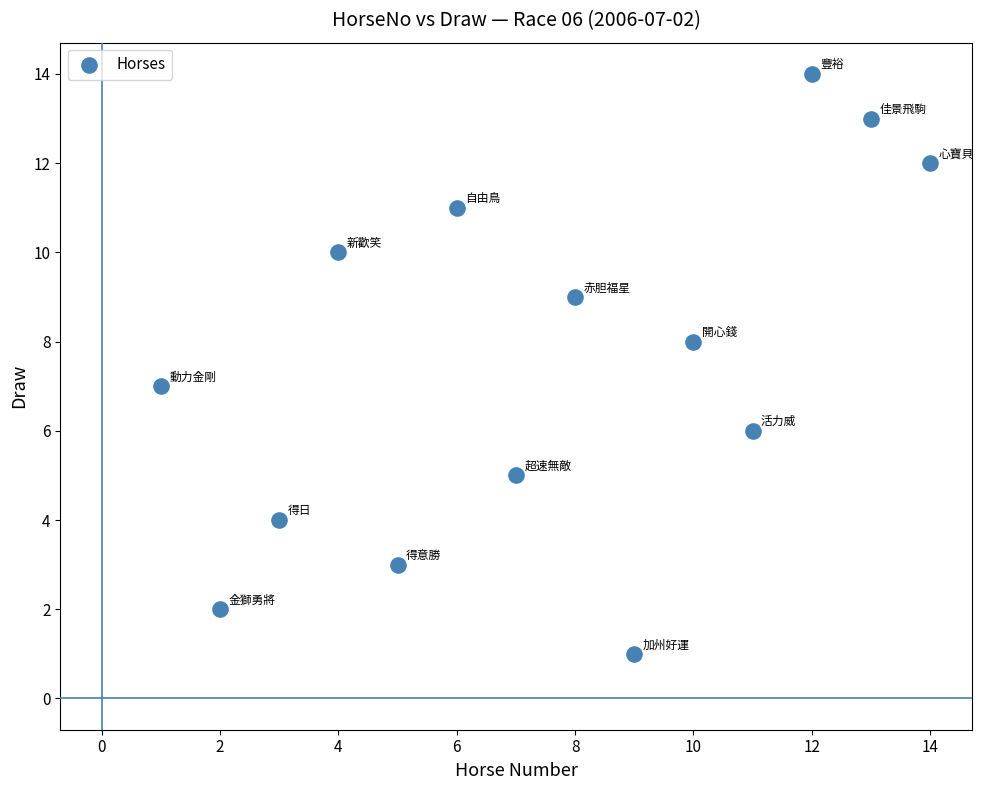

What is the range of X values (max minus min)?

13